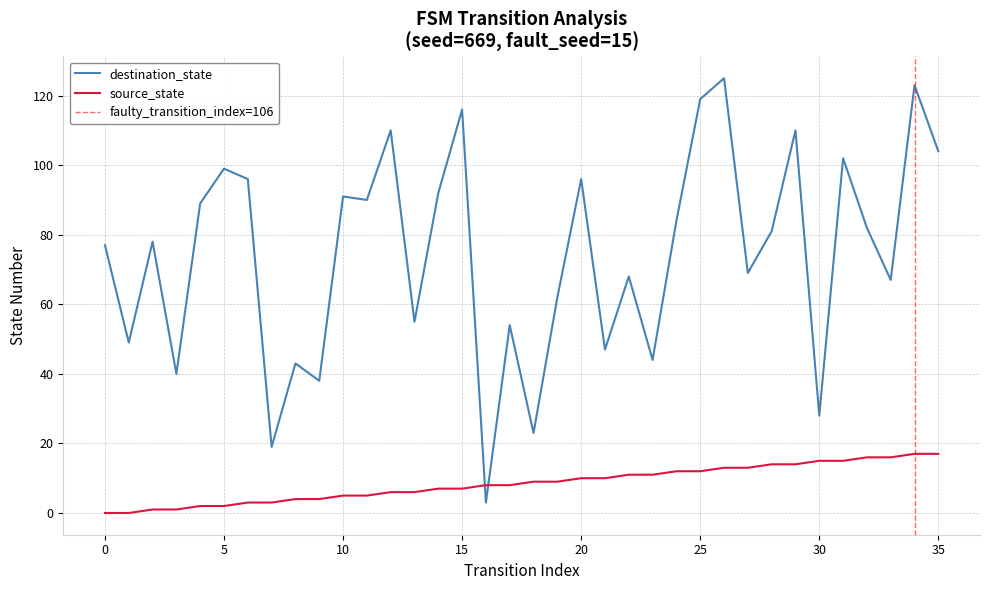

Which label corresponds to the largest value in the chart?

26